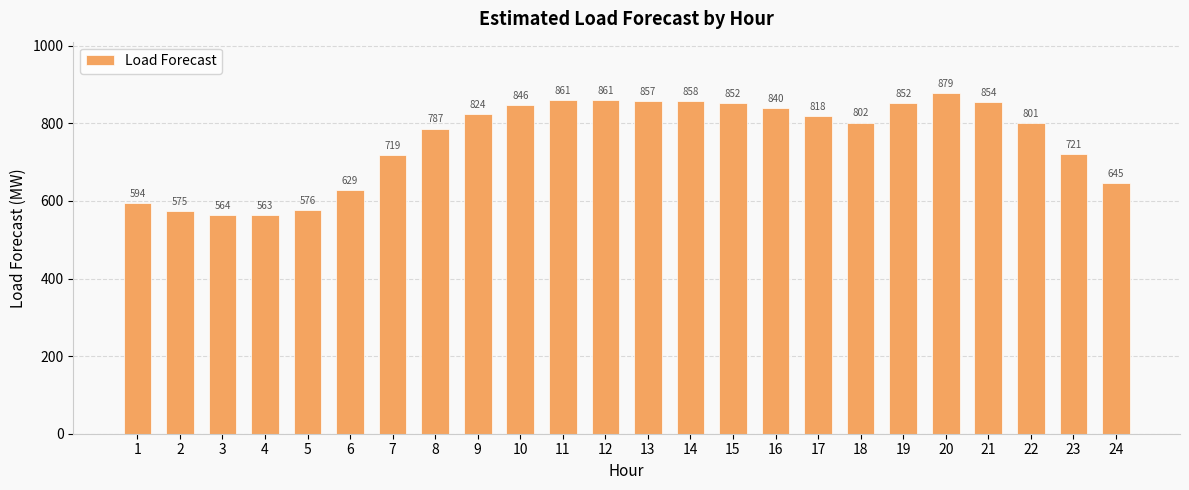

Are the bars horizontal?

No